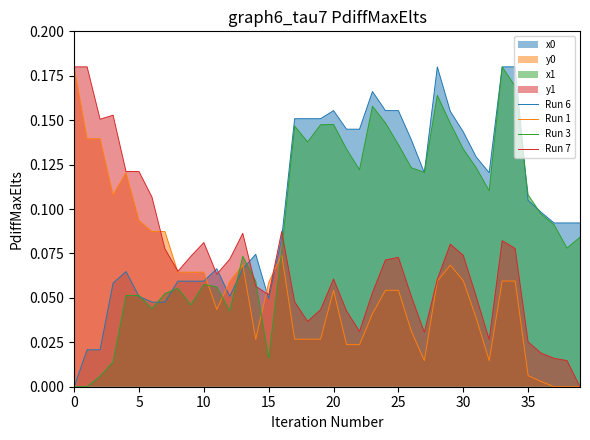

Rank the series by their average value, from highest to lowest.

Run 6, Run 3, Run 7, Run 1